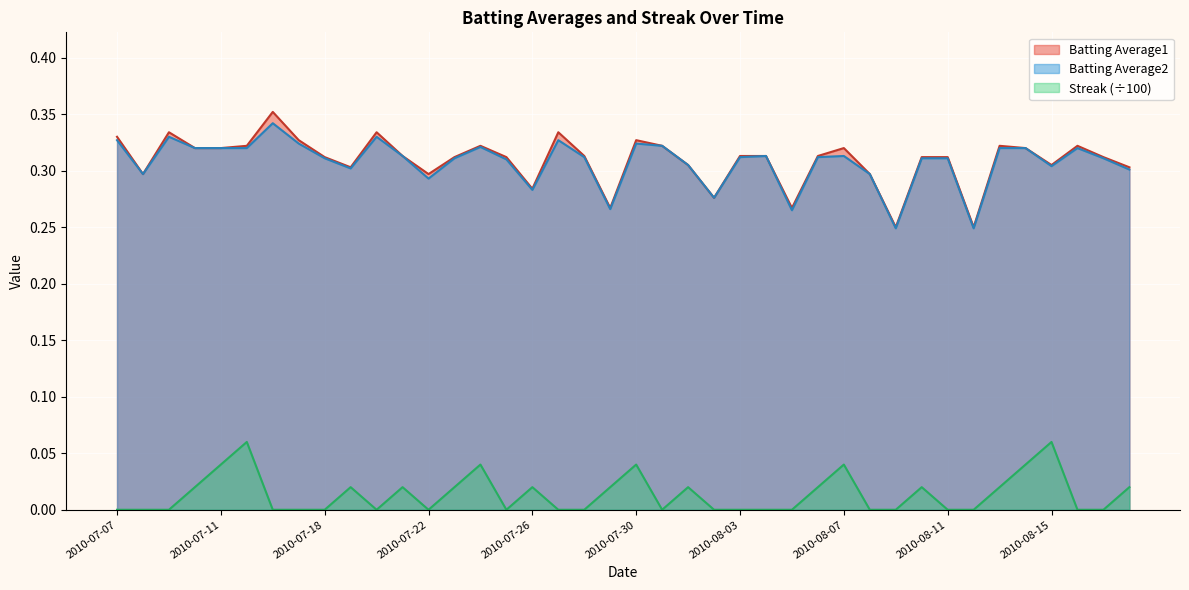

Count the Batting Average2 values in the range 0 to 1.

40